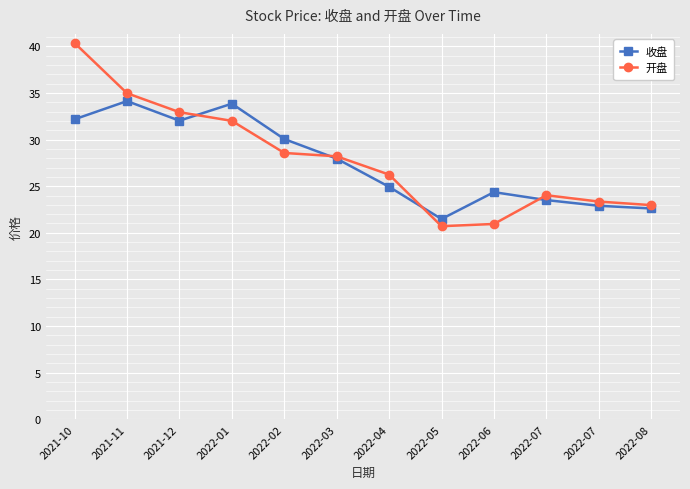

Reading left to right, list all the values displayed in this chart.

收盘: 32.2	34.1	32.0	33.8	30.1	27.9	24.9	21.5	24.4	23.5	22.9	22.6
开盘: 40.3	35.0	32.9	32.0	28.6	28.2	26.2	20.7	20.9	24.0	23.4	23.0